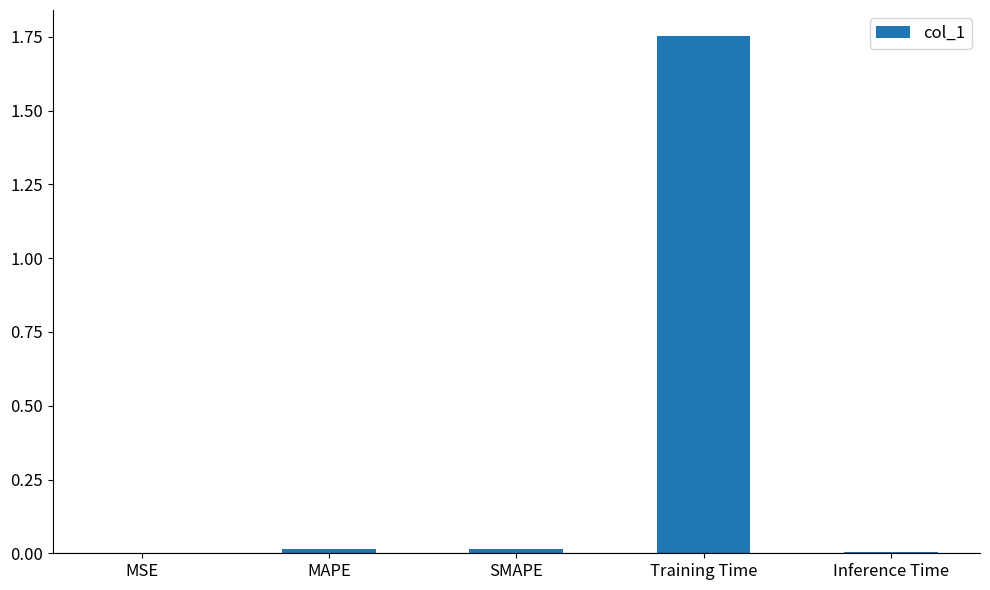

The value at MAPE is 0.0. True or false?

True